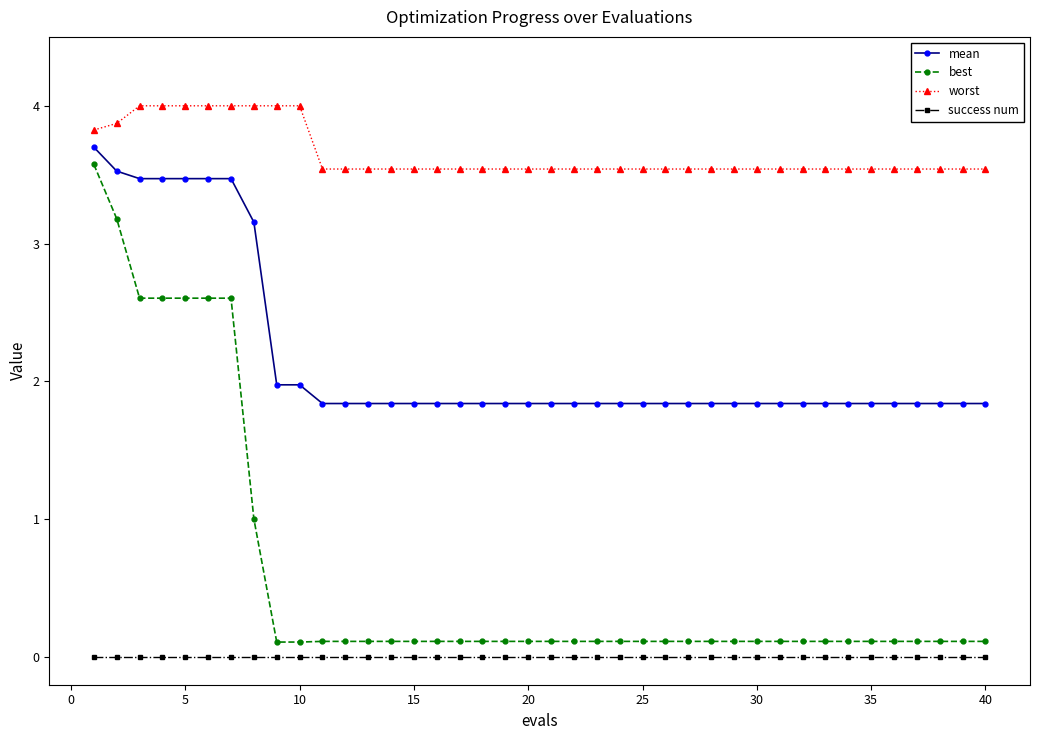

At how many categories does at least one series exceed 3?

40